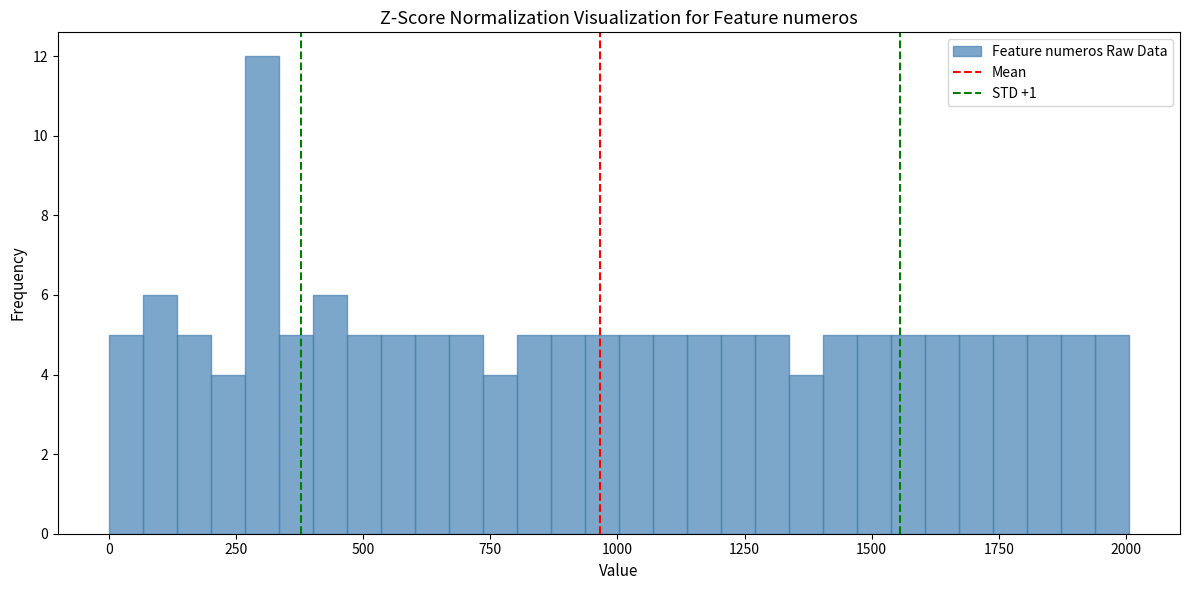

Read against the x-axis, roughly where is the centre of the tallest bar?

300